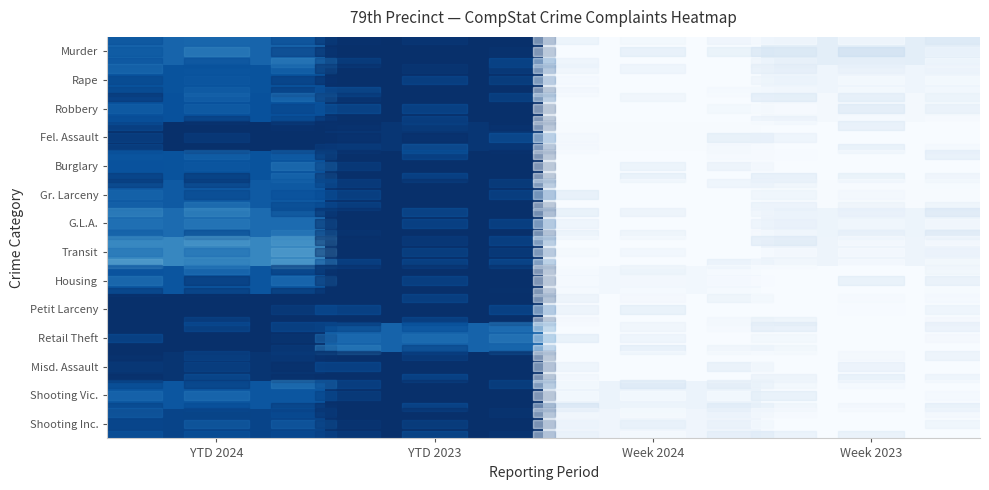

Rank the series by their maximum value, from highest to lowest.

Murder, Rape, Robbery, Fel. Assault, Burglary, Gr. Larceny, G.L.A., Transit, Housing, Petit Larceny, Retail Theft, Misd. Assault, Shooting Vic., Shooting Inc.